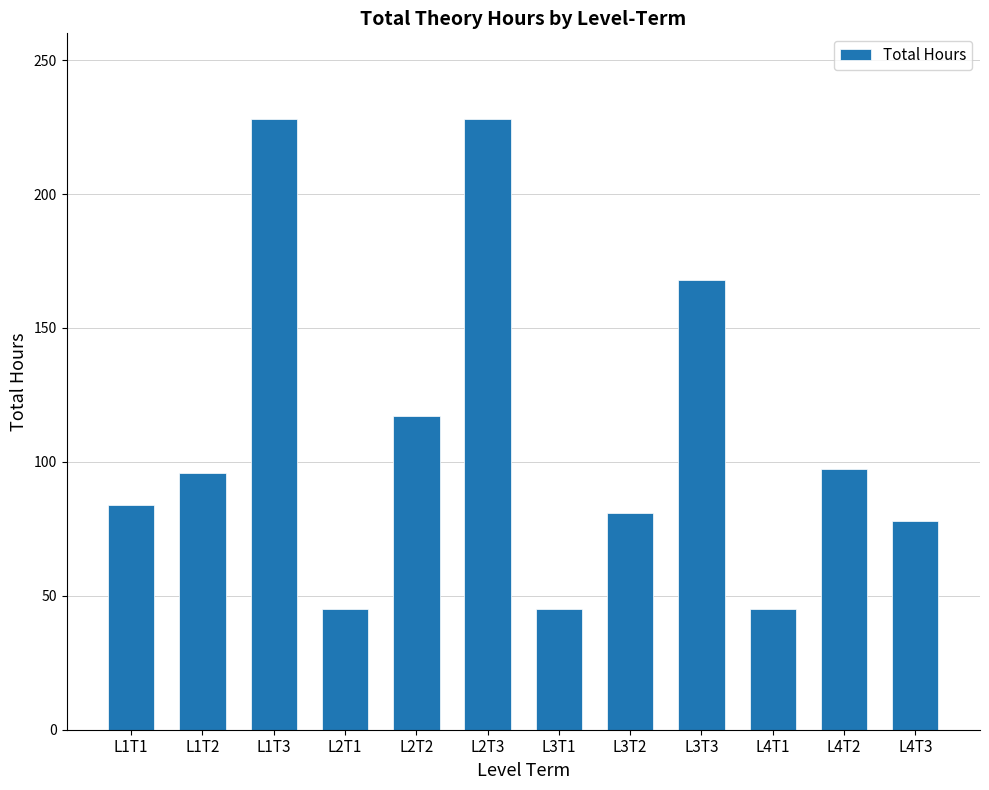

What value does the data have at L4T1?

45.0